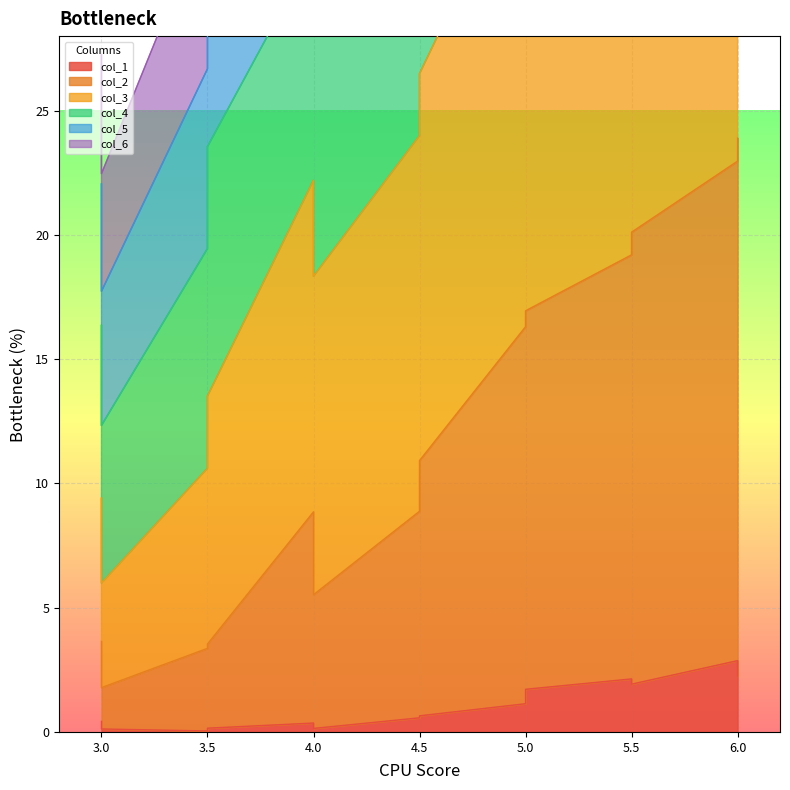

True or false: col_3 and col_2 cross at least once.

False